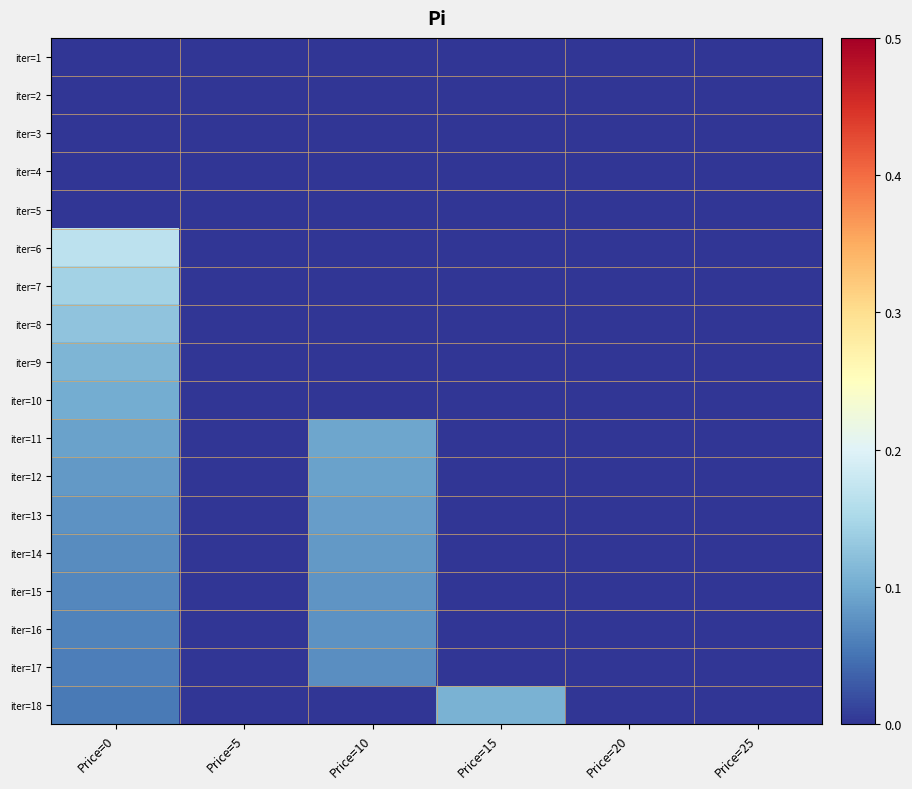

Reading right to left, transcribe all the data shown in this chart.

iter=1: Price=25=0.0	Price=20=0.0	Price=15=0.0	Price=10=0.0	Price=5=0.0	Price=0=0.0
iter=2: Price=25=0.0	Price=20=0.0	Price=15=0.0	Price=10=0.0	Price=5=0.0	Price=0=0.0
iter=3: Price=25=0.0	Price=20=0.0	Price=15=0.0	Price=10=0.0	Price=5=0.0	Price=0=0.0
iter=4: Price=25=0.0	Price=20=0.0	Price=15=0.0	Price=10=0.0	Price=5=0.0	Price=0=0.0
iter=5: Price=25=0.0	Price=20=0.0	Price=15=0.0	Price=10=0.0	Price=5=0.0	Price=0=0.0
iter=6: Price=25=0.0	Price=20=0.0	Price=15=0.0	Price=10=0.0	Price=5=0.0	Price=0=0.2
iter=7: Price=25=0.0	Price=20=0.0	Price=15=0.0	Price=10=0.0	Price=5=0.0	Price=0=0.1
iter=8: Price=25=0.0	Price=20=0.0	Price=15=0.0	Price=10=0.0	Price=5=0.0	Price=0=0.1
iter=9: Price=25=0.0	Price=20=0.0	Price=15=0.0	Price=10=0.0	Price=5=0.0	Price=0=0.1
iter=10: Price=25=0.0	Price=20=0.0	Price=15=0.0	Price=10=0.0	Price=5=0.0	Price=0=0.1
iter=11: Price=25=0.0	Price=20=0.0	Price=15=0.0	Price=10=0.1	Price=5=0.0	Price=0=0.1
iter=12: Price=25=0.0	Price=20=0.0	Price=15=0.0	Price=10=0.1	Price=5=0.0	Price=0=0.1
iter=13: Price=25=0.0	Price=20=0.0	Price=15=0.0	Price=10=0.1	Price=5=0.0	Price=0=0.1
iter=14: Price=25=0.0	Price=20=0.0	Price=15=0.0	Price=10=0.1	Price=5=0.0	Price=0=0.1
iter=15: Price=25=0.0	Price=20=0.0	Price=15=0.0	Price=10=0.1	Price=5=0.0	Price=0=0.1
iter=16: Price=25=0.0	Price=20=0.0	Price=15=0.0	Price=10=0.1	Price=5=0.0	Price=0=0.1
iter=17: Price=25=0.0	Price=20=0.0	Price=15=0.0	Price=10=0.1	Price=5=0.0	Price=0=0.1
iter=18: Price=25=0.0	Price=20=0.0	Price=15=0.1	Price=10=0.0	Price=5=0.0	Price=0=0.1